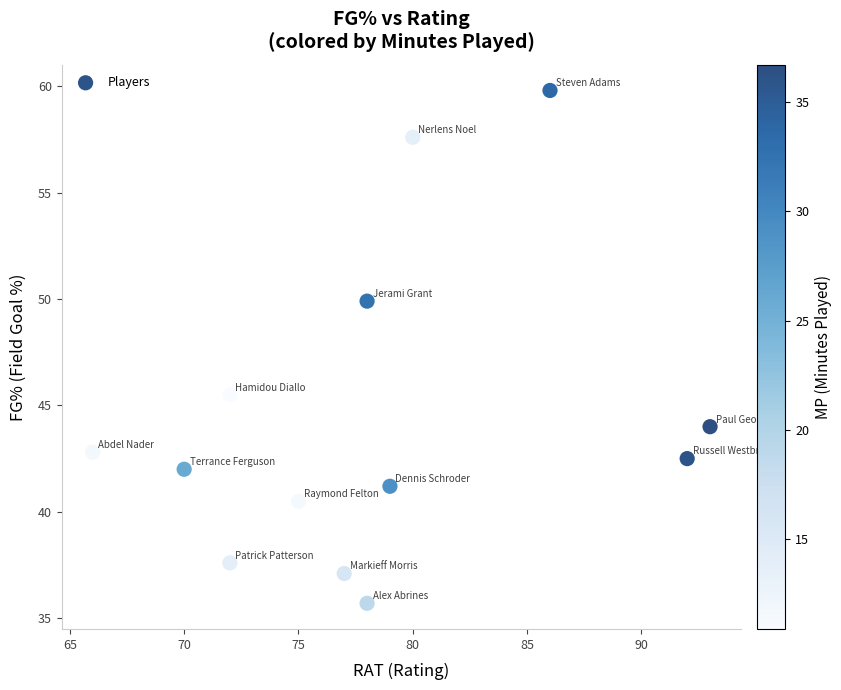

What Y value in the scatter plot is closest to 47?

45.5